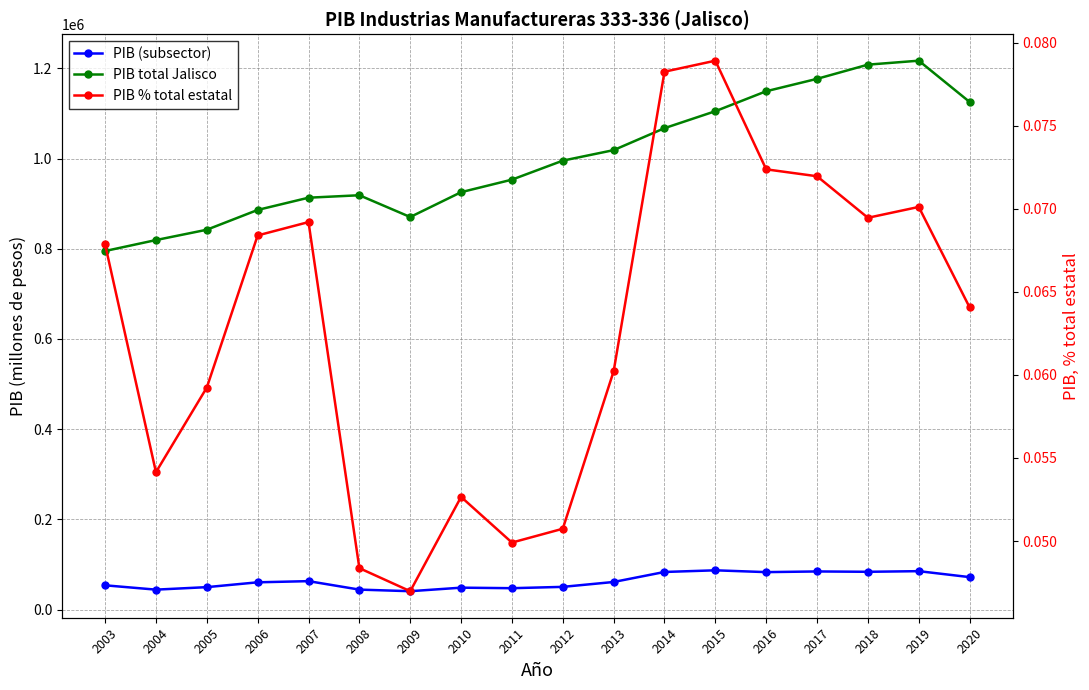

Reading left to right, list all the values displayed in this chart.

PIB (subsector): 53946.8	44358.3	49888.9	60603.7	63193.1	44426.9	40885.3	48725.5	47567.8	50499.1	61338.5	83523.0	87201.0	83175.0	84674.1	83916.7	85321.2	72099.3
PIB total Jalisco: 794957.3	819238.3	842128.8	886009.7	913139.8	918573.5	870319.1	925371.8	953148.1	995286.0	1018578.6	1067256.8	1104884.9	1149129.5	1176616.0	1208076.0	1216847.2	1125369.6
PIB % total estatal: 0.1	0.1	0.1	0.1	0.1	0.0	0.0	0.1	0.0	0.1	0.1	0.1	0.1	0.1	0.1	0.1	0.1	0.1